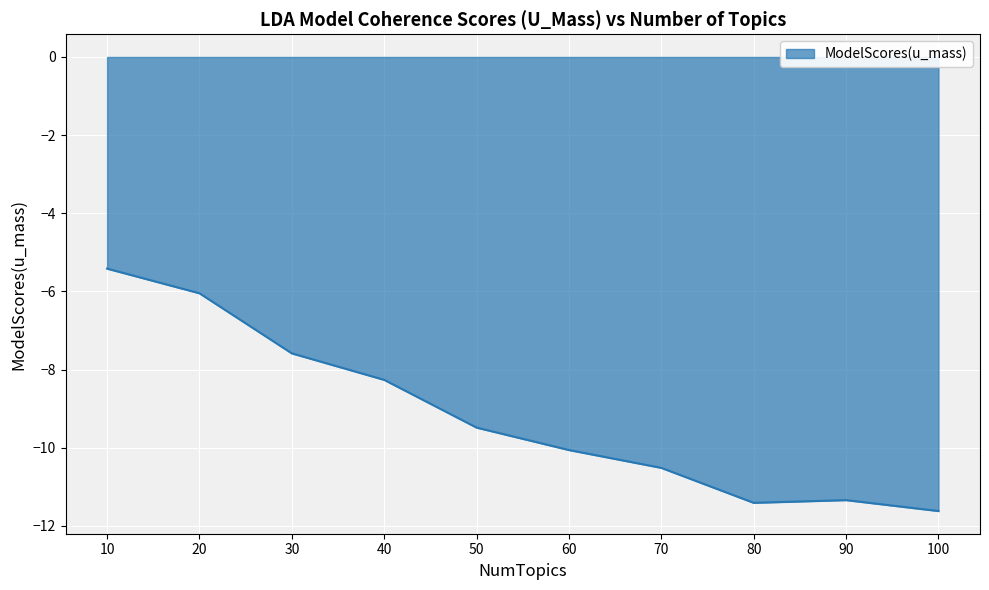

The value at 70 is -10.5. True or false?

True